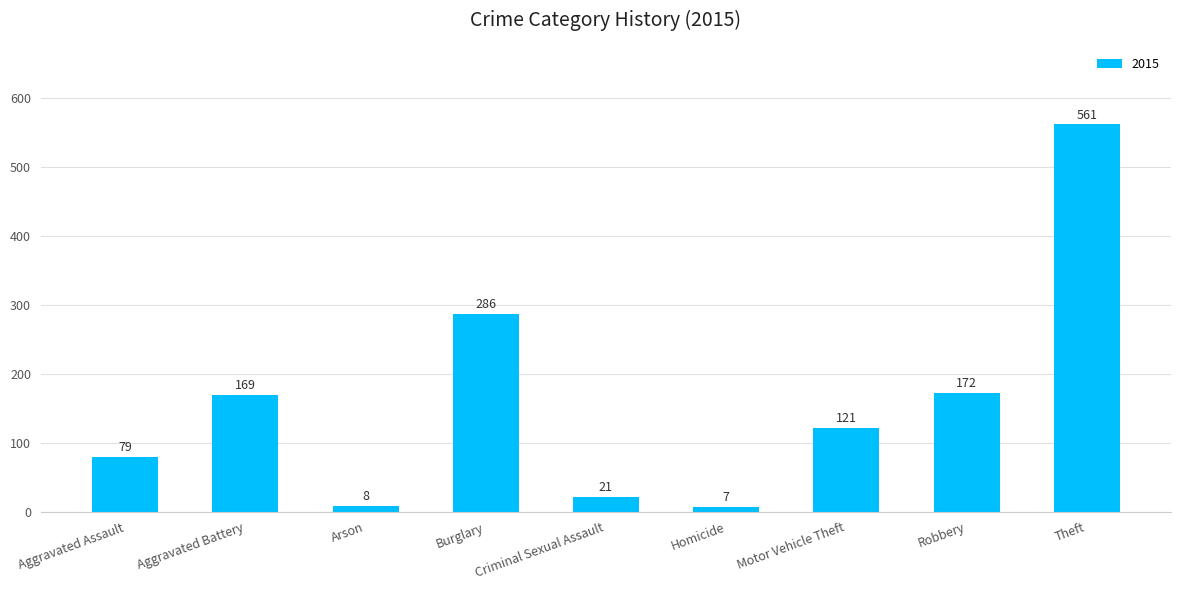

The value at Arson is 8. True or false?

True